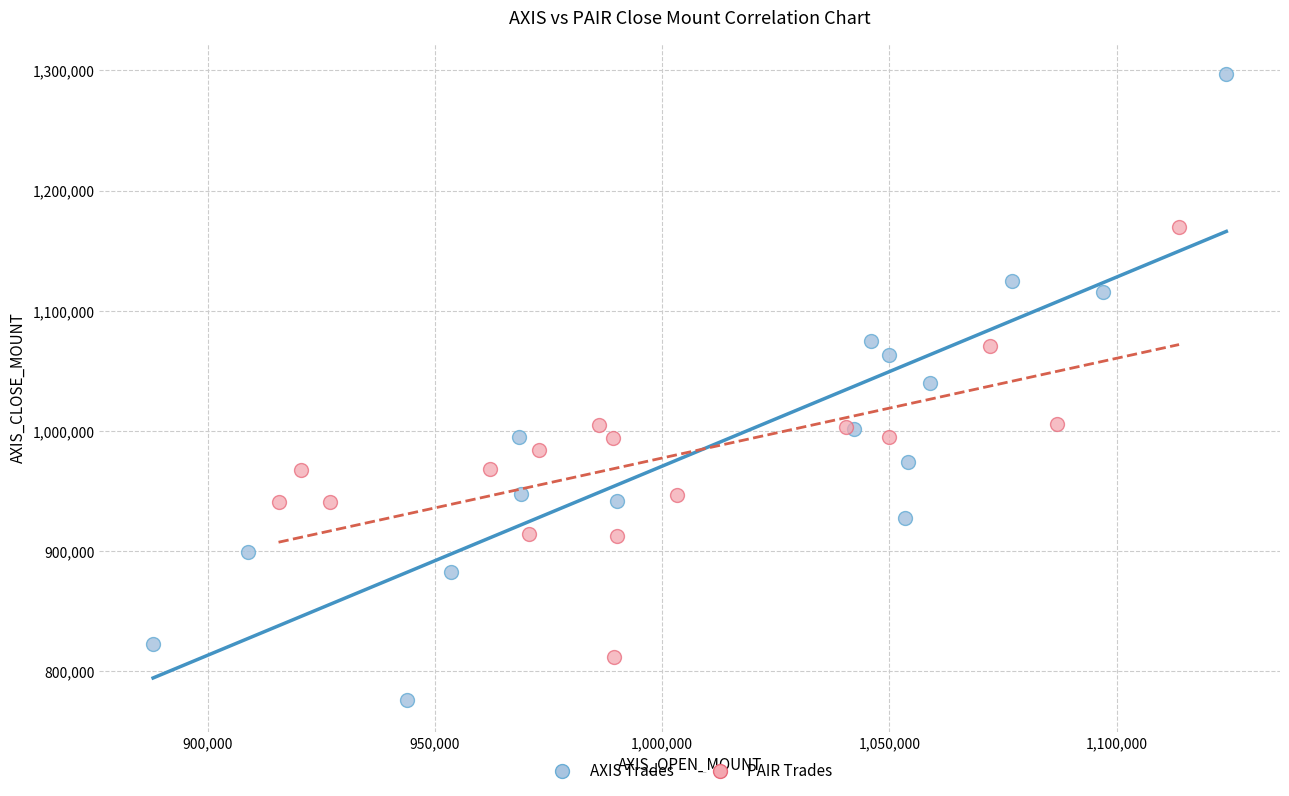

Which series reaches the maximum Y coordinate?

AXIS Trades